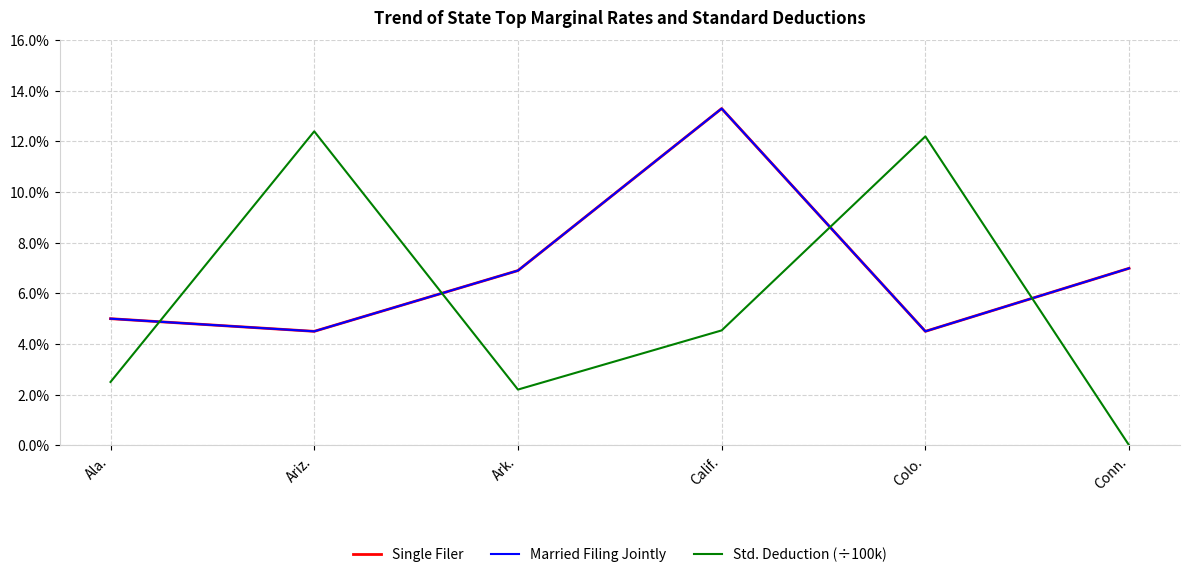

The value of Single Filer at Ariz. is 0.0. True or false?

True